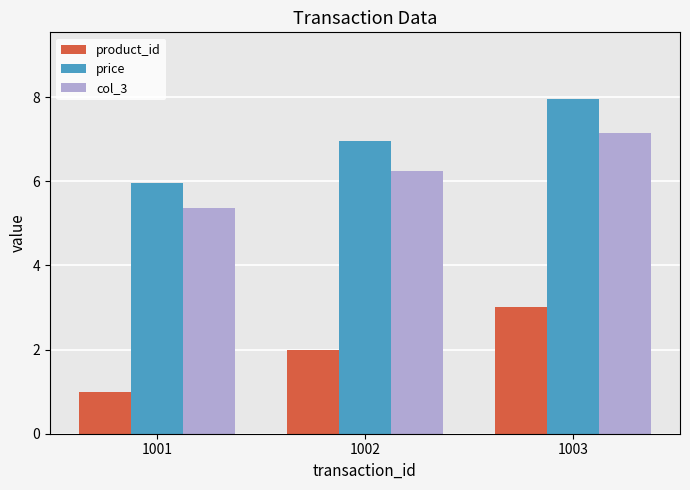

What is the sum of all product_id values?

6.0